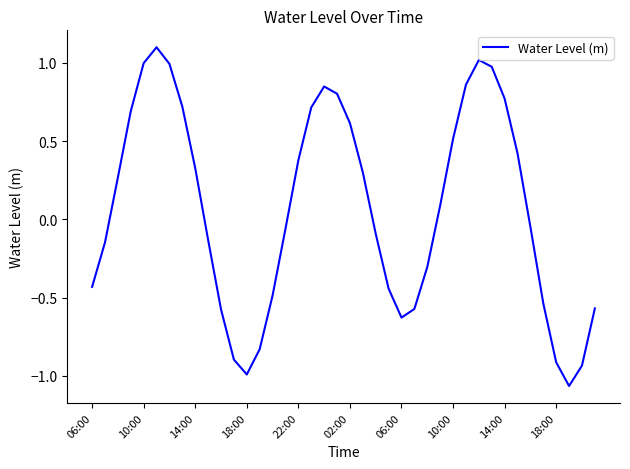

What is the maximum value shown in the chart?

1.1